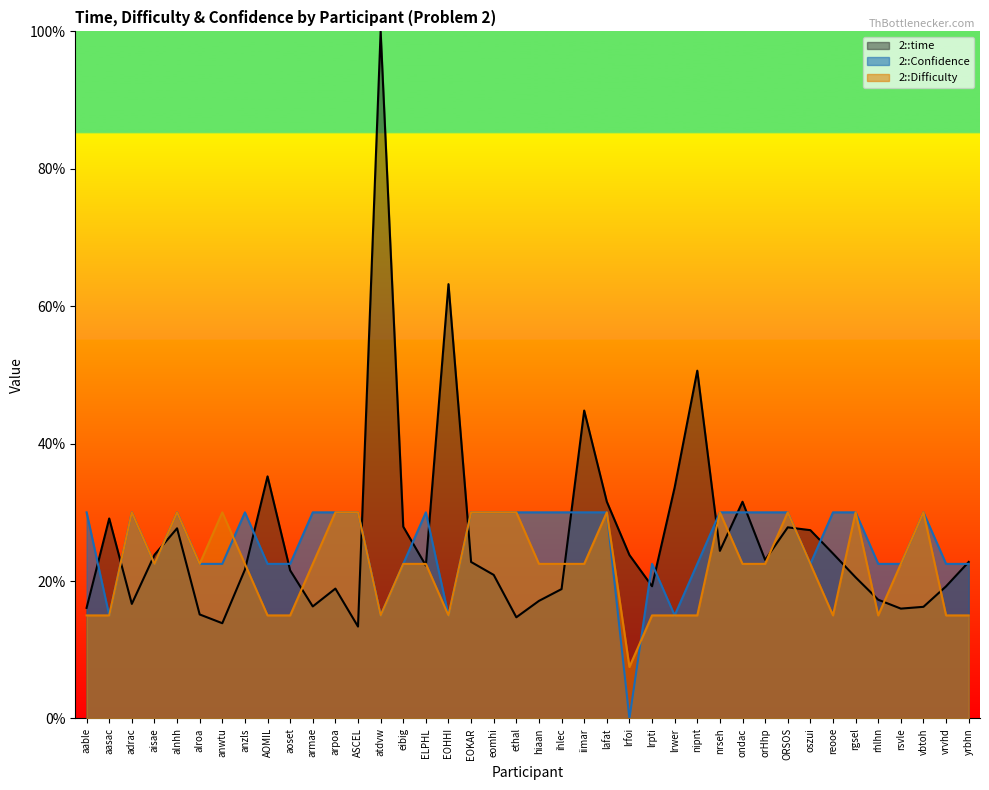

What is the value of the 2::Confidence point at the 38th from the left?

30.0